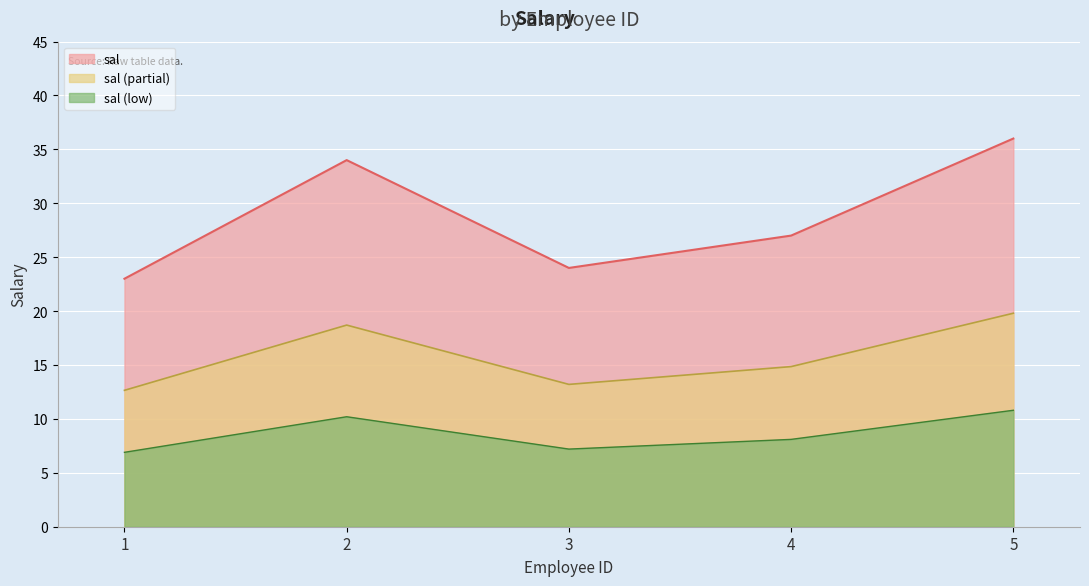

What is the value of the 3rd point from the left?

24